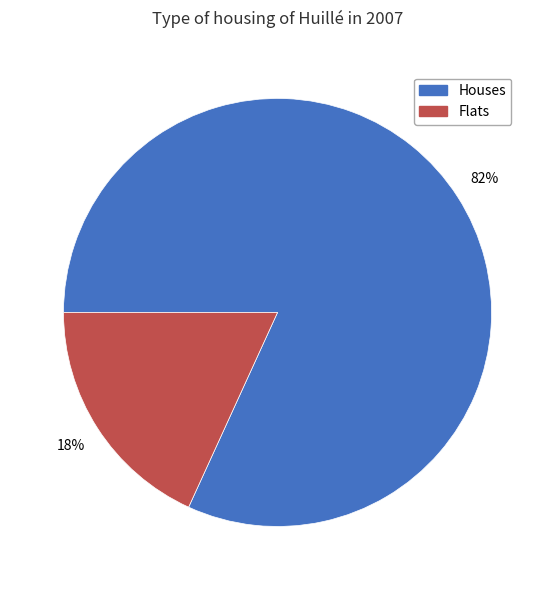

To the nearest percent, what is the average slice percentage?

50%